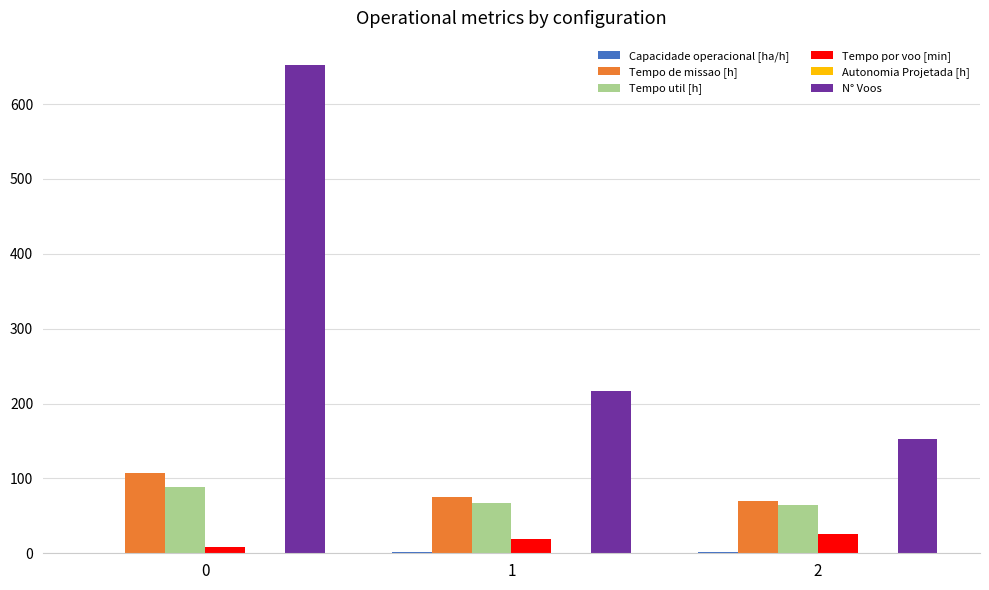

Which series changed the most between 1 and 2?

N° Voos